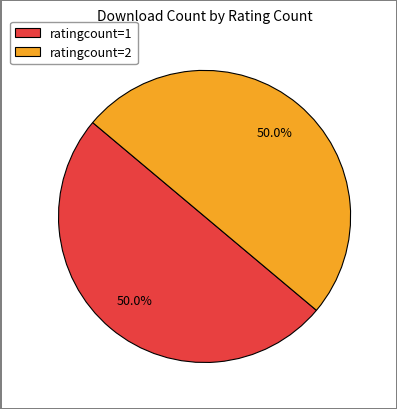

What is the ratio of the value at ratingcount=1 to the value at ratingcount=2?

1.0